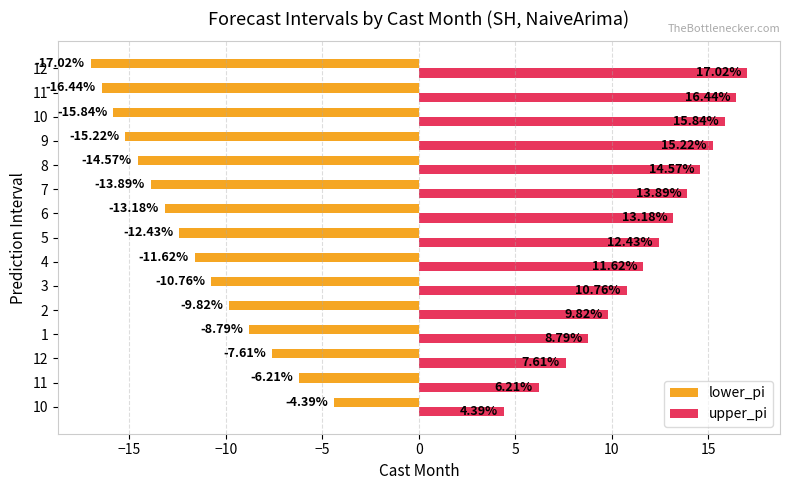

What is the difference between the maximum and minimum values in the upper_pi series?

12.6